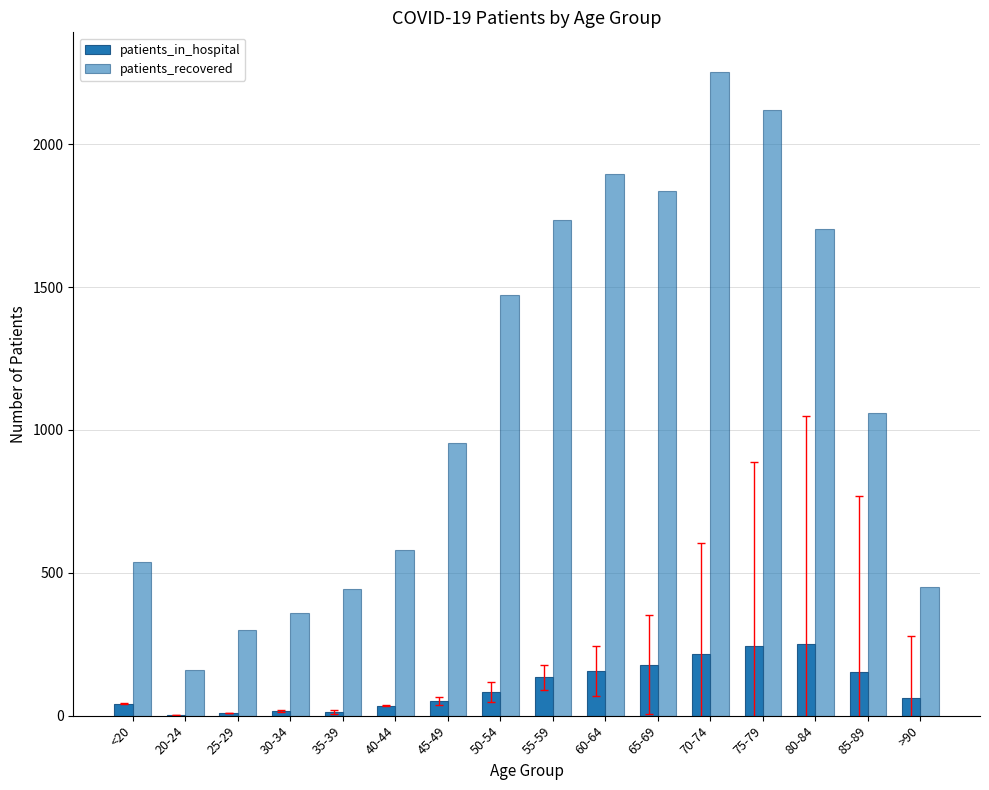

List the series in order of their overall mean, lowest first.

patients_in_hospital, patients_recovered